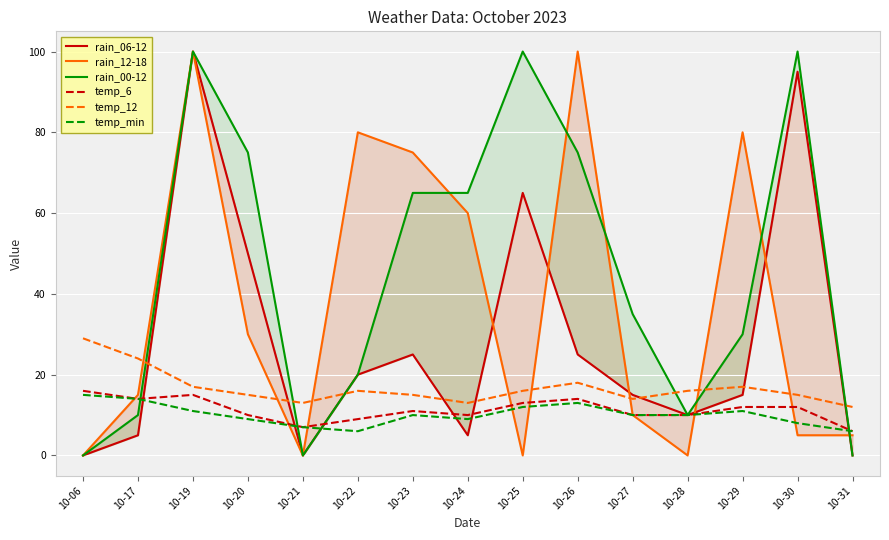

What are all the series names shown in the legend?

rain_06-12, rain_12-18, rain_00-12, temp_6, temp_12, temp_min